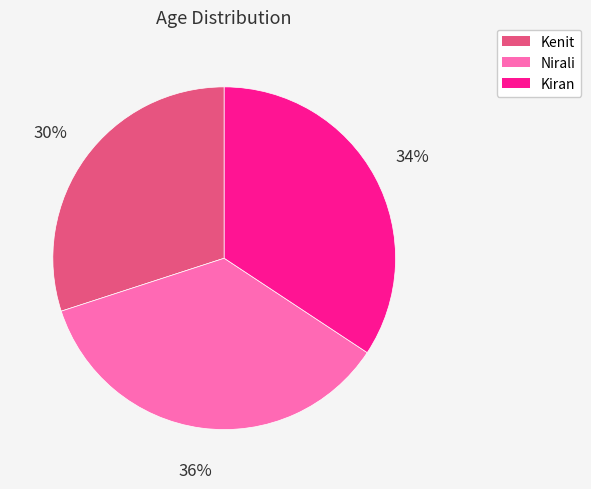

Approximately how many times larger is the value at Kiran compared to Kenit?

1.1